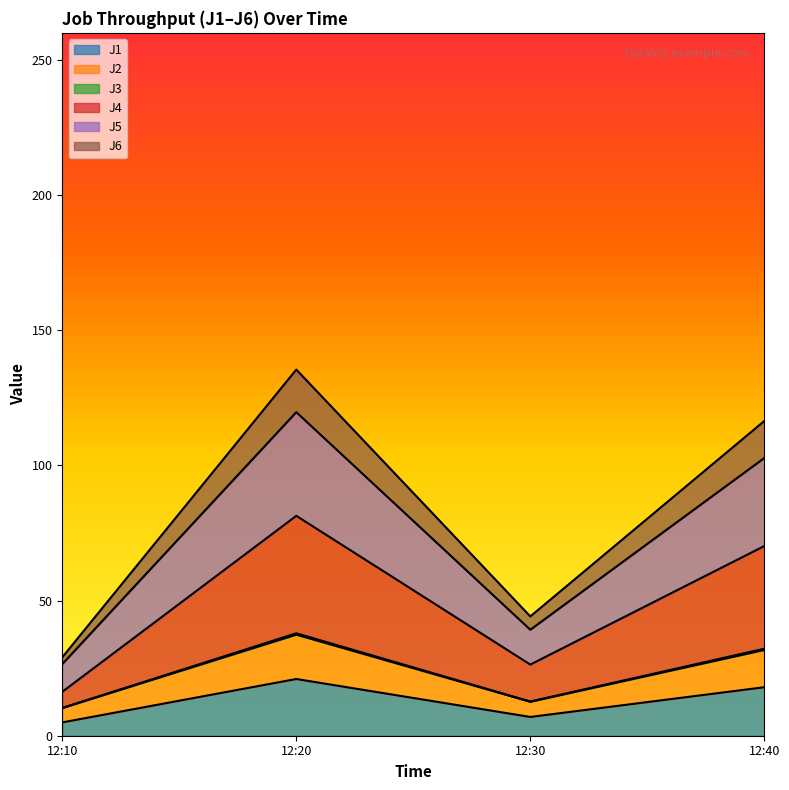

List the labels in order of J4 value, smallest first.

12:10, 12:30, 12:40, 12:20